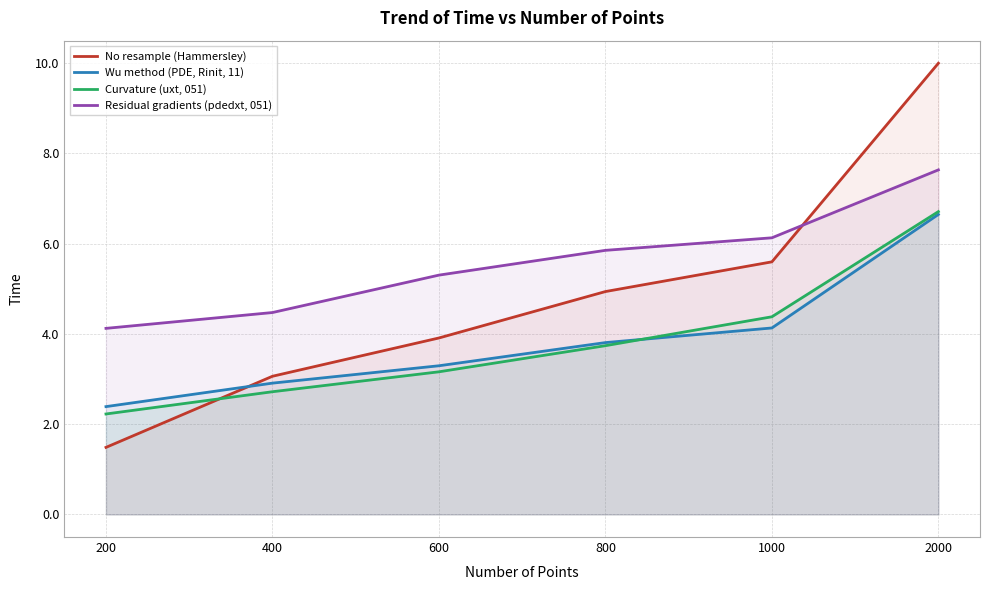

Reading right to left, what are all the values shown in this chart?

No resample (Hammersley): 2000=10.0	1000=5.6	800=4.9	600=3.9	400=3.1	200=1.5
Wu method (PDE, Rinit, 11): 2000=6.6	1000=4.1	800=3.8	600=3.3	400=2.9	200=2.4
Curvature (uxt, 051): 2000=6.7	1000=4.4	800=3.7	600=3.2	400=2.7	200=2.2
Residual gradients (pdedxt, 051): 2000=7.6	1000=6.1	800=5.9	600=5.3	400=4.5	200=4.1